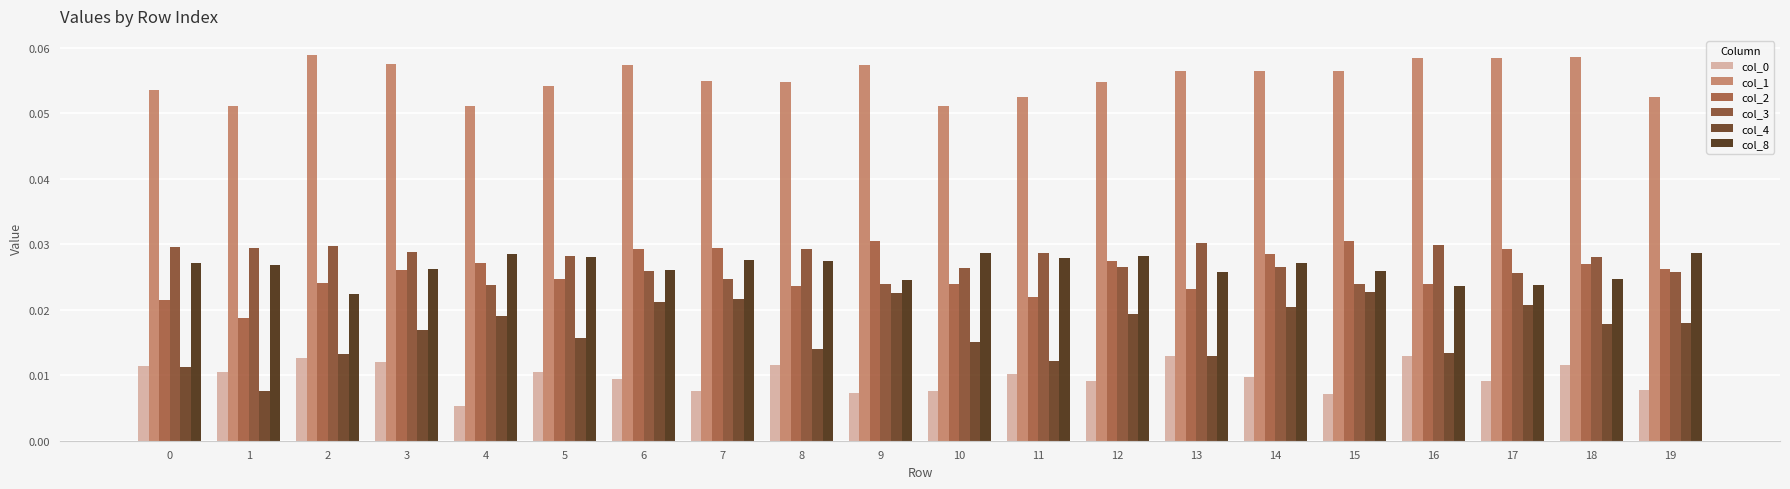

Which series changed the most between 15 and 17?

col_1